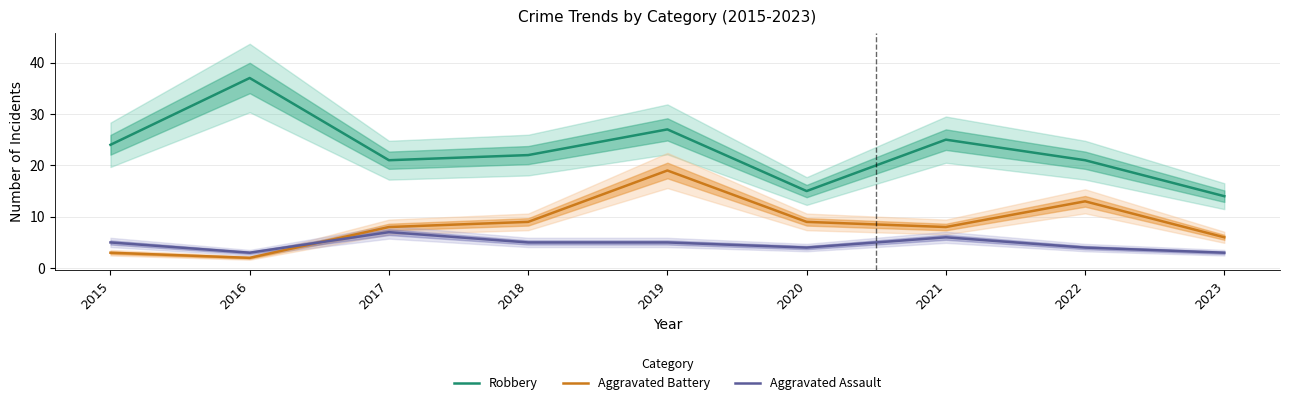

How many values in the Robbery series are below 22?

4